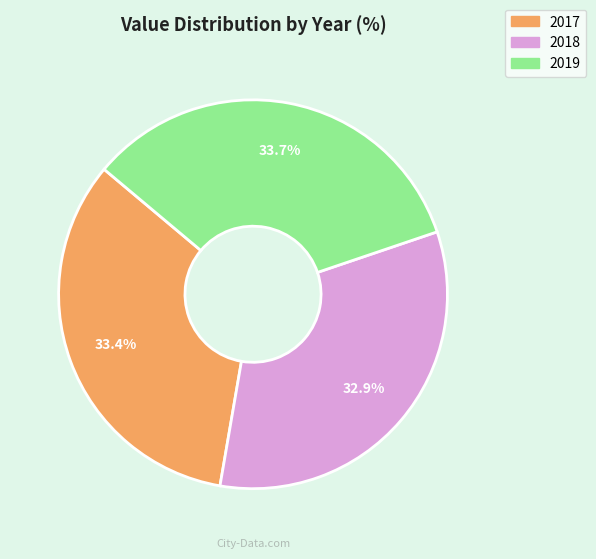

To the nearest percent, what is the average slice percentage?

33%